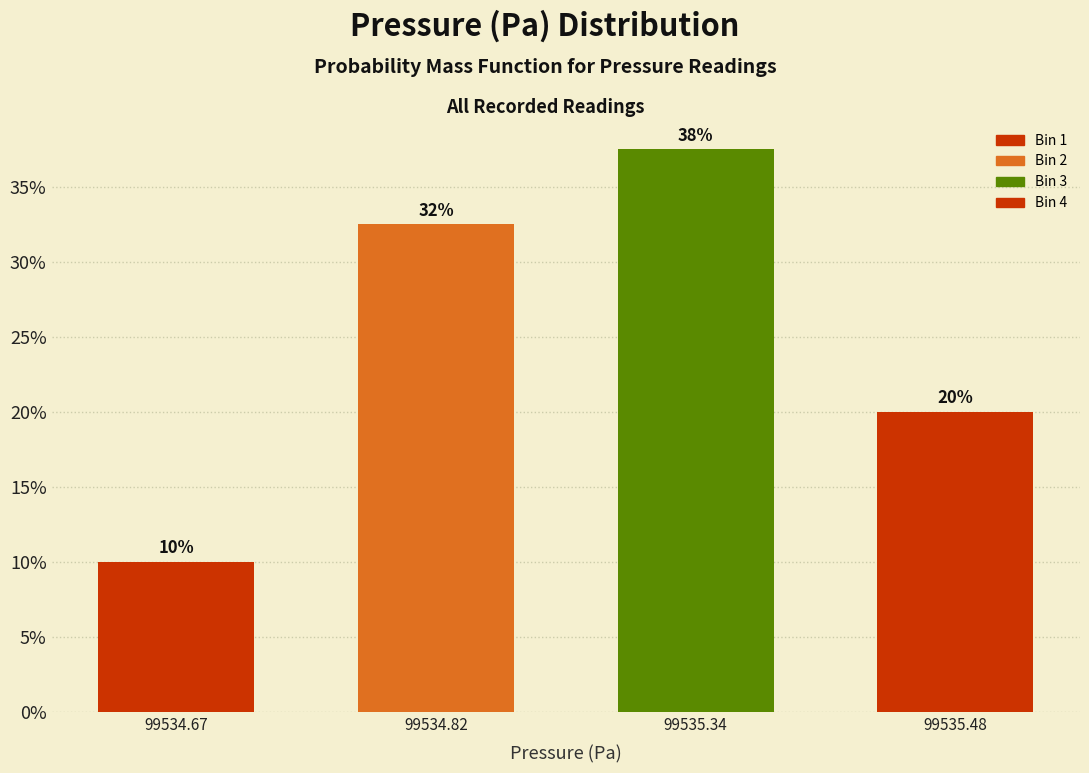

What is the sum of all values?

100.0